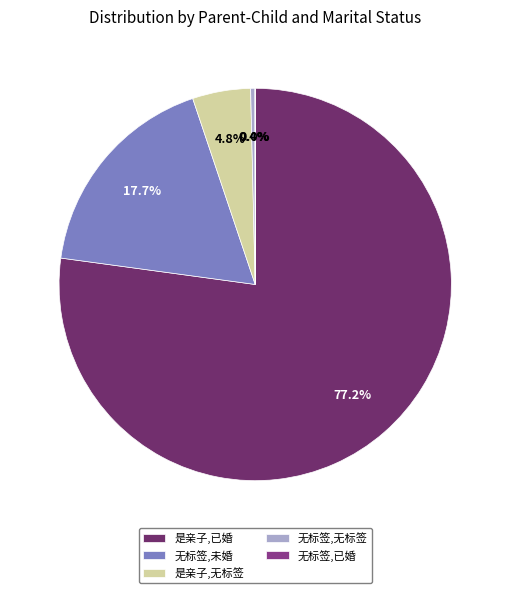

Which category has the smallest portion of the pie?

无标签,已婚